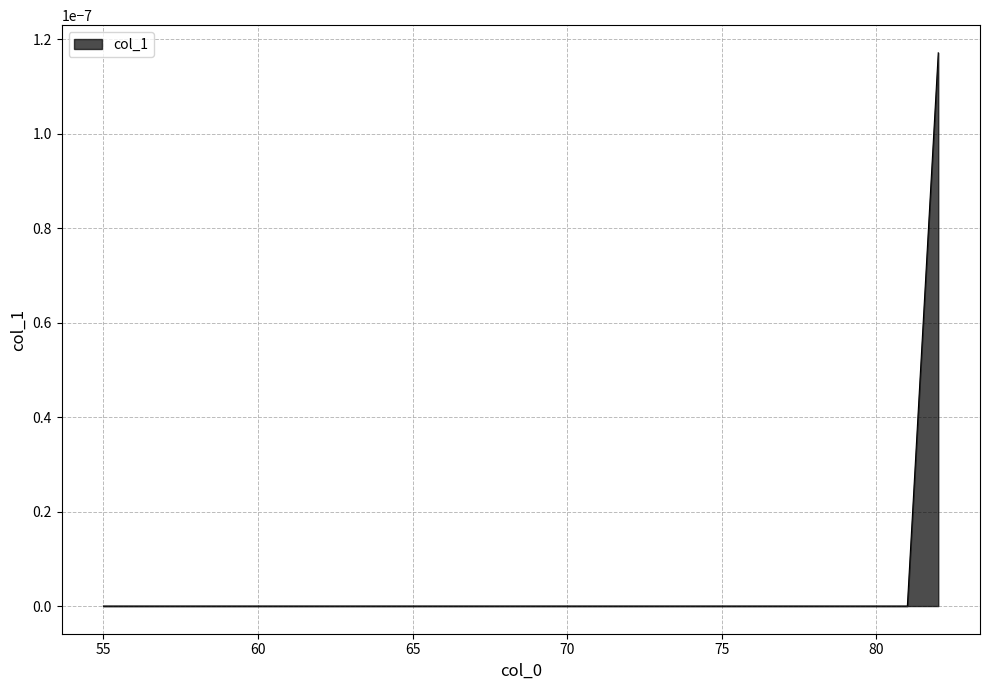

At which label is the value closest to 0?

55